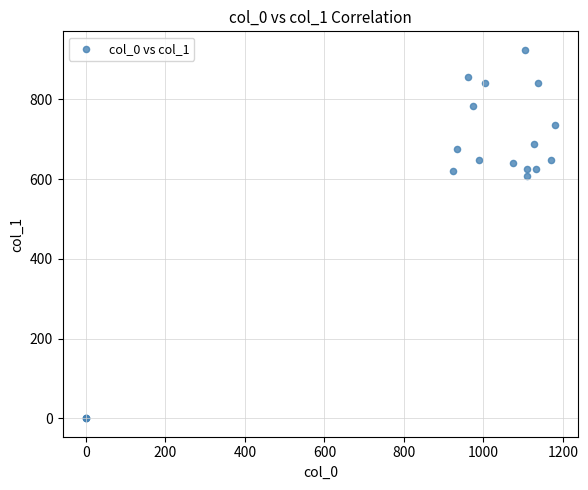

What Y value in the scatter plot is closest to 462?

607.5